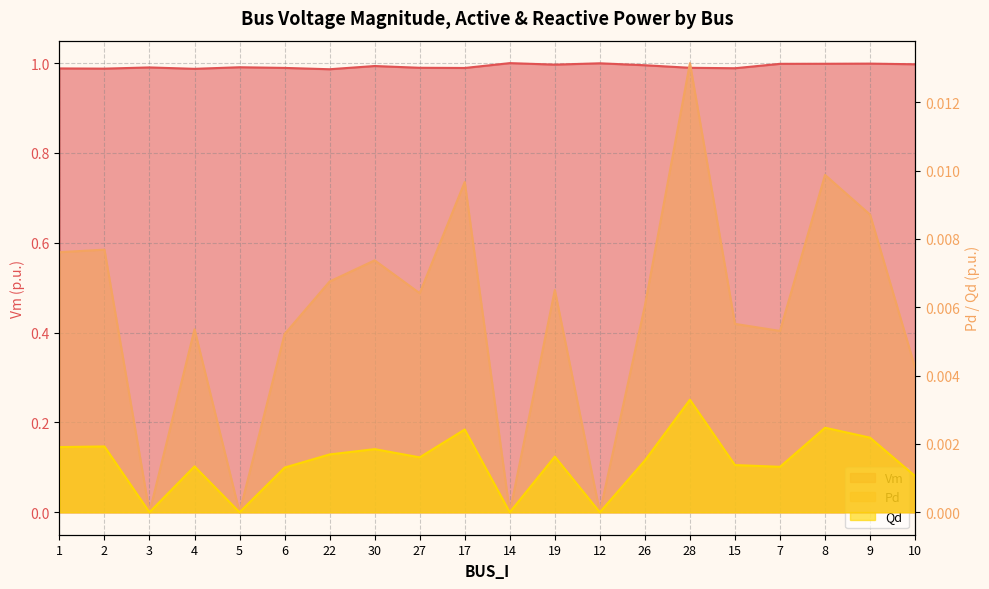

Reading left to right, transcribe all the data shown in this chart.

Vm: 1.0	1.0	1.0	1.0	1.0	1.0	1.0	1.0	1.0	1.0	1.0	1.0	1.0	1.0	1.0	1.0	1.0	1.0	1.0	1.0
Pd: 0.0	0.0	0.0	0.0	0.0	0.0	0.0	0.0	0.0	0.0	0.0	0.0	0.0	0.0	0.0	0.0	0.0	0.0	0.0	0.0
Qd: 0.0	0.0	0.0	0.0	0.0	0.0	0.0	0.0	0.0	0.0	0.0	0.0	0.0	0.0	0.0	0.0	0.0	0.0	0.0	0.0